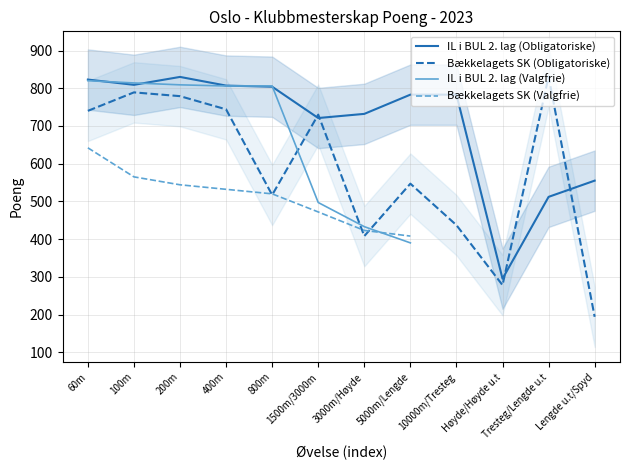

How many data points in Bækkelagets SK (Obligatoriske) are less than 730?

6